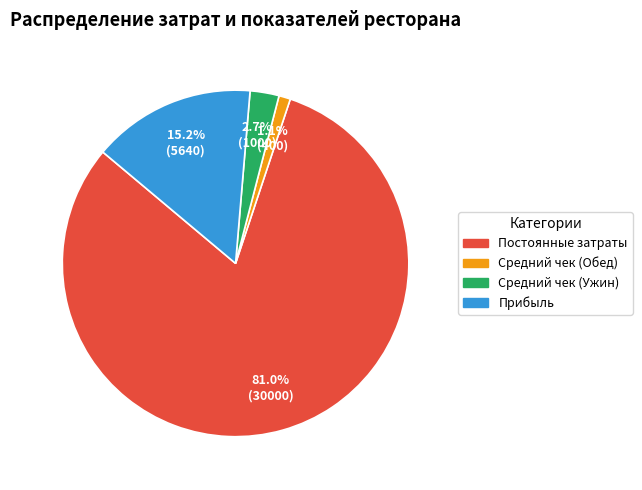

How many slices are in this pie chart?

4